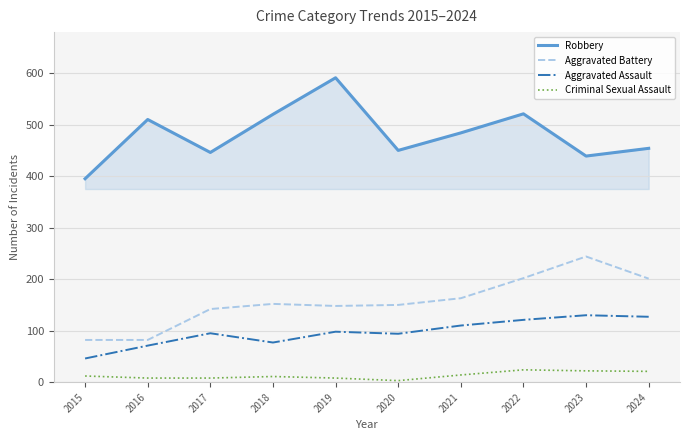

The value of Aggravated Battery at 2021 is 103. True or false?

False